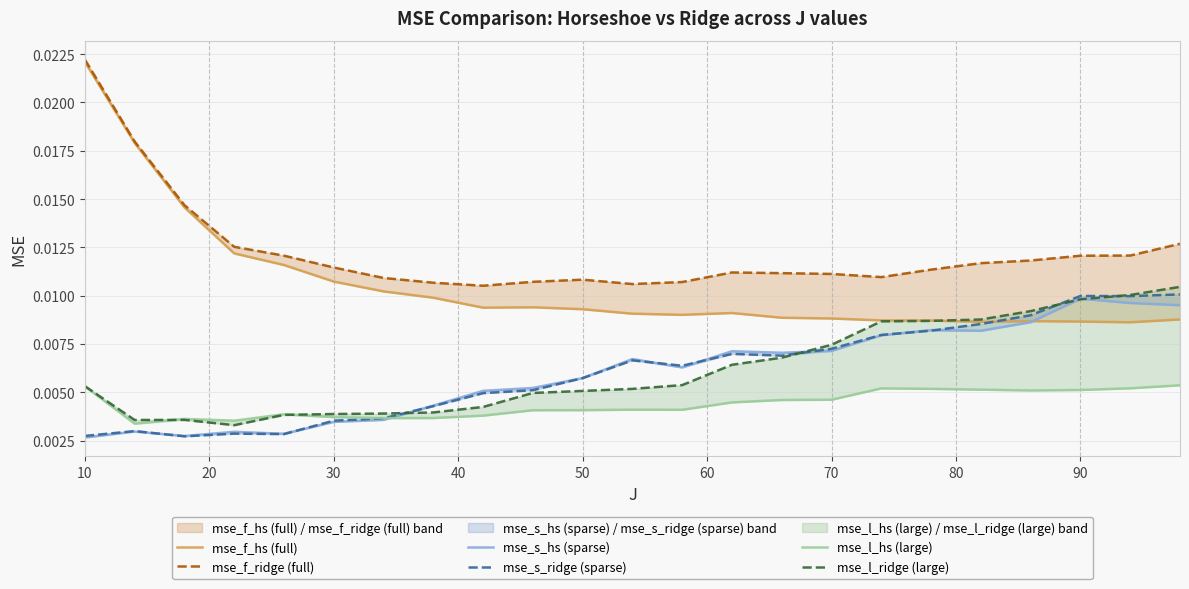

How many mse_l_ridge (large) values are between 0 and 1?

23